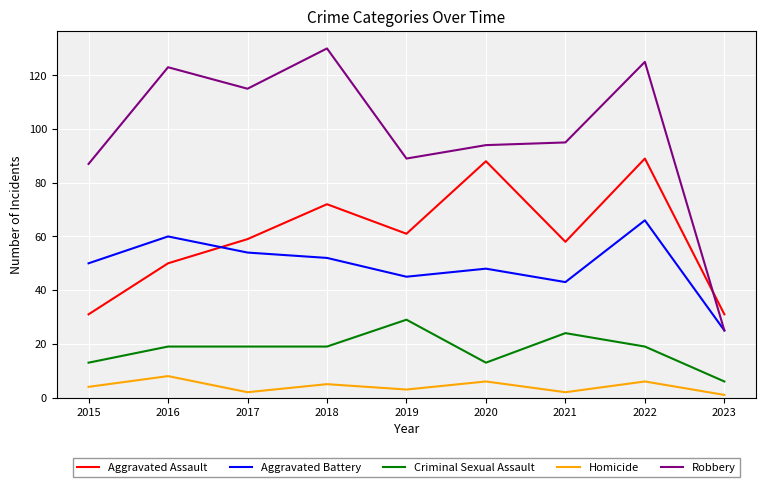

Between 2020 and 2021, which series saw the biggest shift?

Aggravated Assault